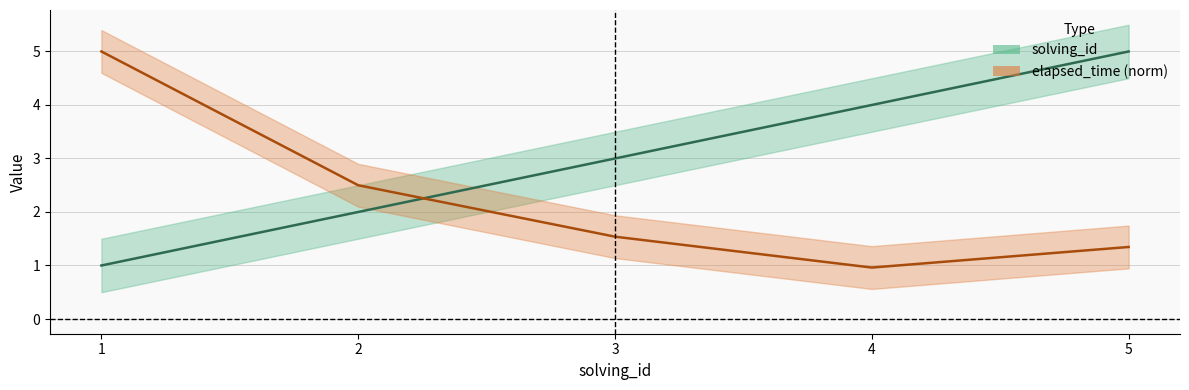

What is the spread (max minus min) of values at 1?

4.0